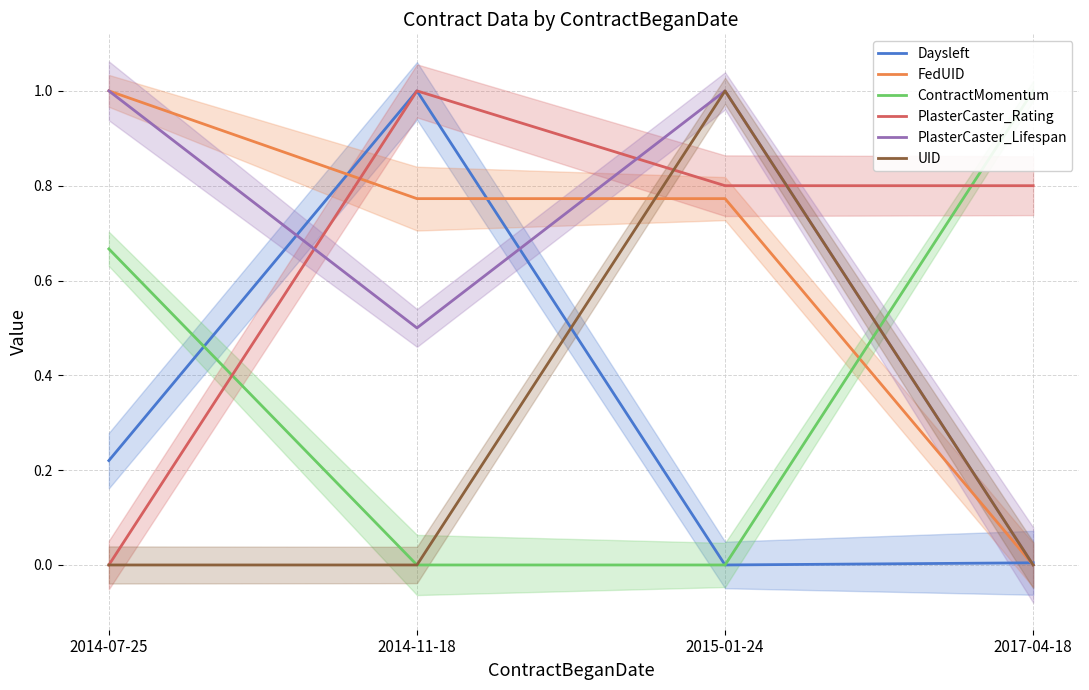

What is the average value of the PlasterCaster_Lifespan series?

0.6